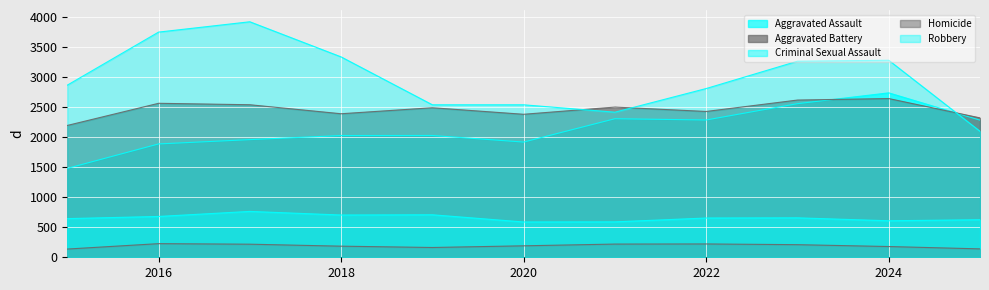

Between 2019 and 2024, which series saw the biggest shift?

Robbery